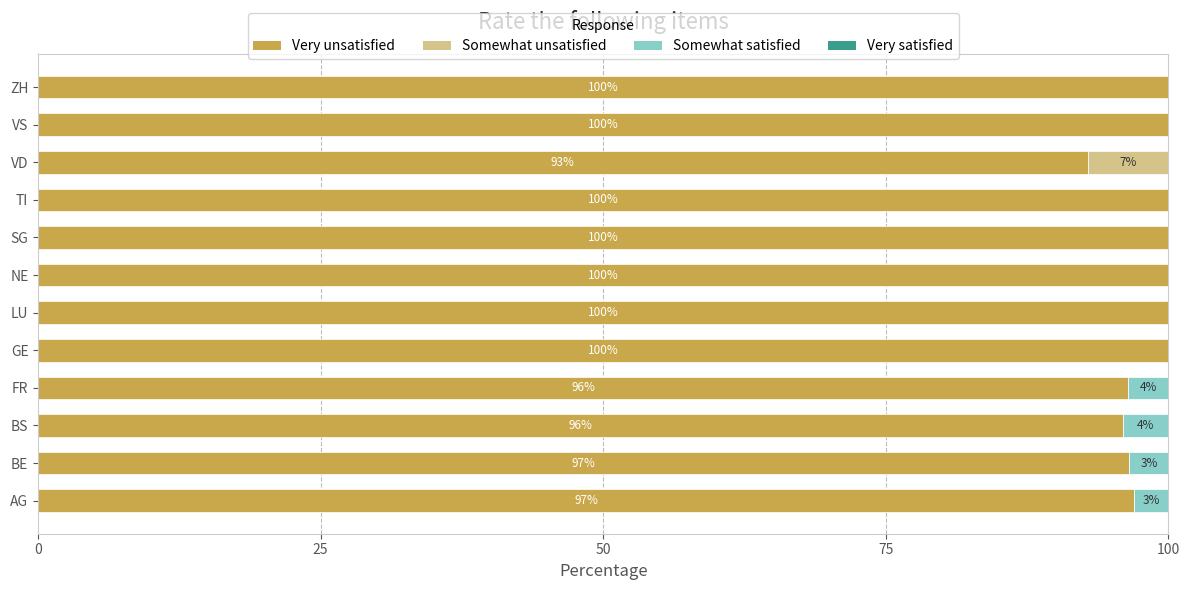

What is the total value across all series at TI?

100.0